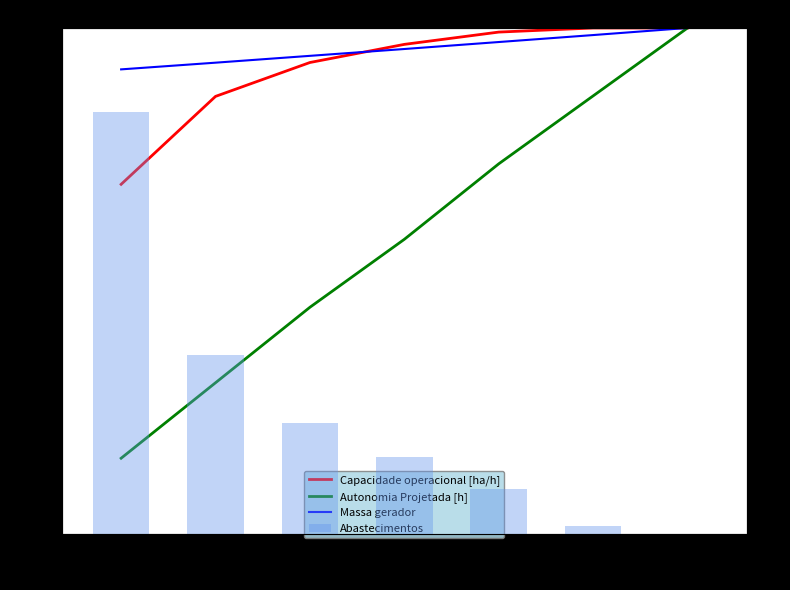

What is the value of the Autonomia Projetada [h] bar at the 7th from the left?

1.0